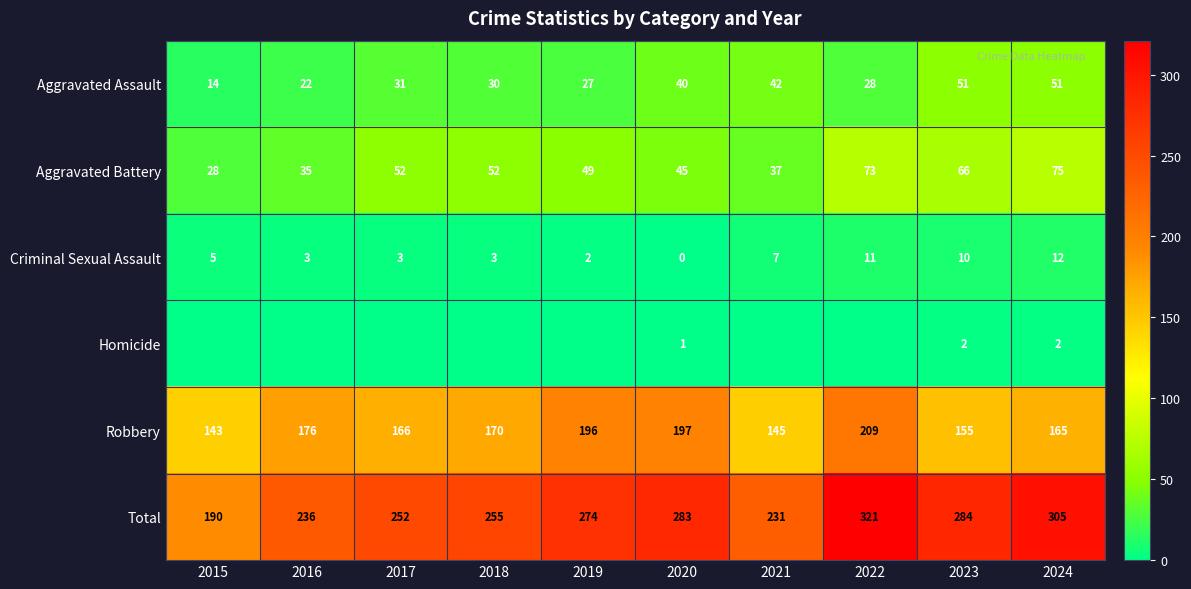

At how many categories does at least one series exceed 211?

9